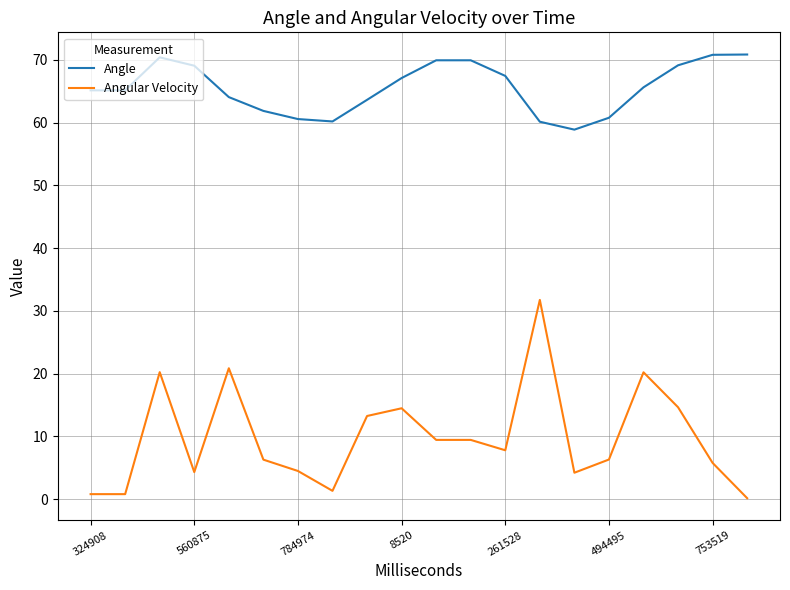

Which series has the largest total across all categories?

Angle